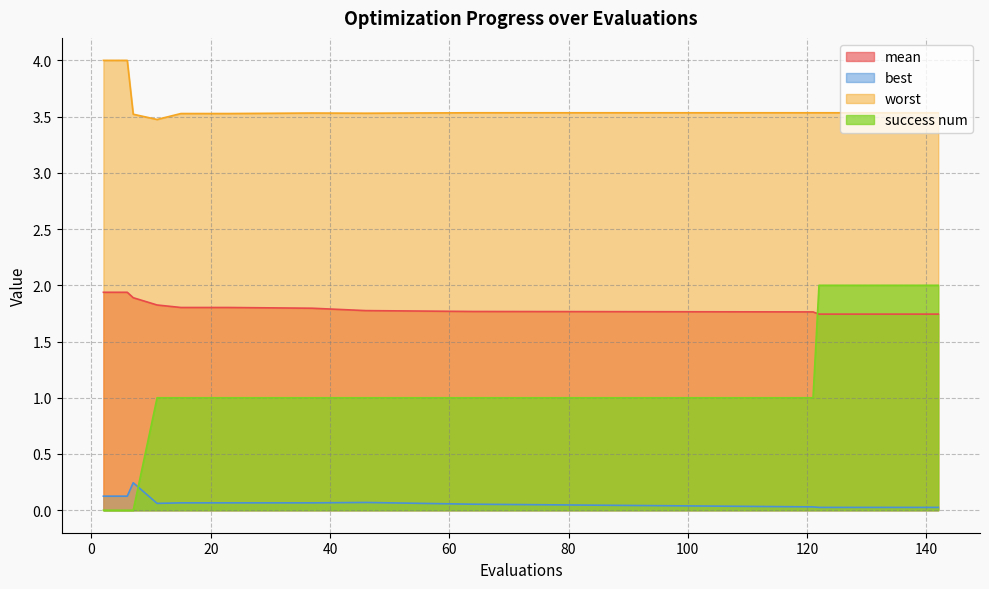

Rank the series by their average value, from highest to lowest.

worst, mean, success num, best